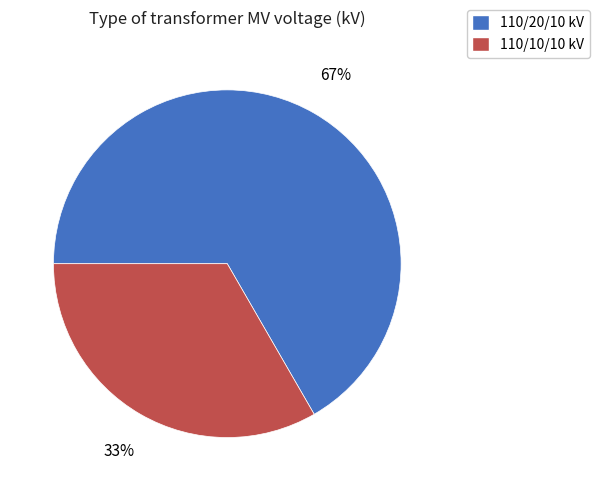

Is it true that 110/10/10 kV is 33% of the pie?

True